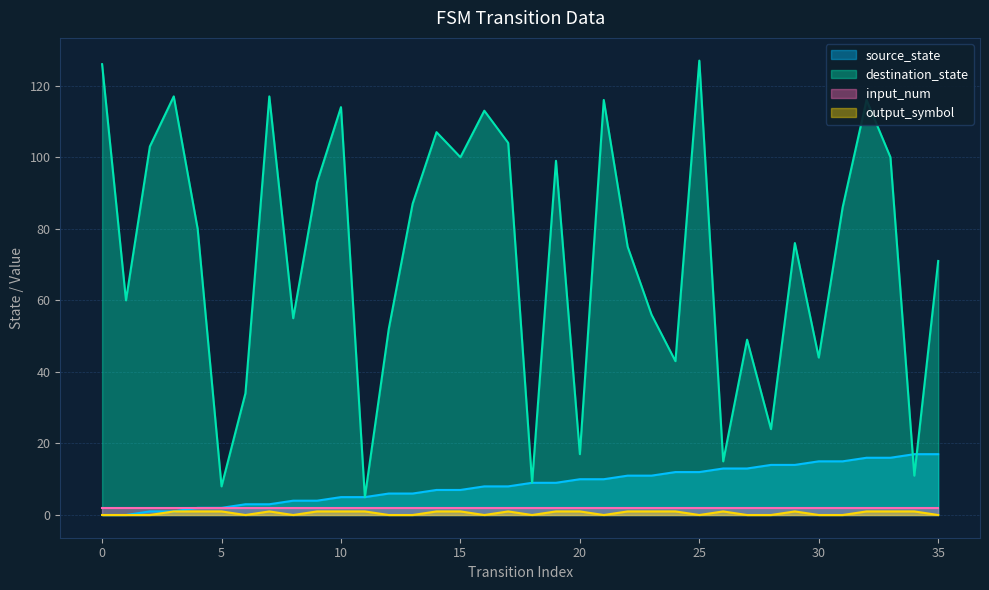

Read the destination_state value at 2.

103